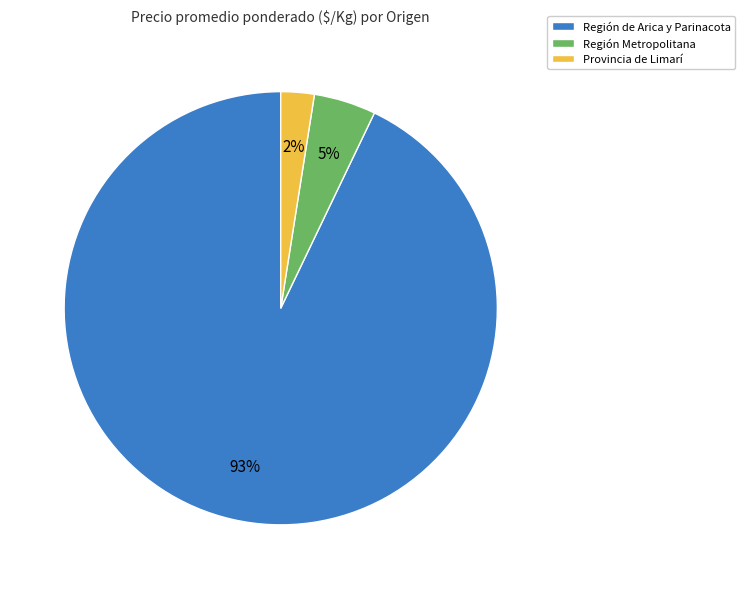

Which has a higher value, Provincia de Limarí or Región Metropolitana?

Región Metropolitana